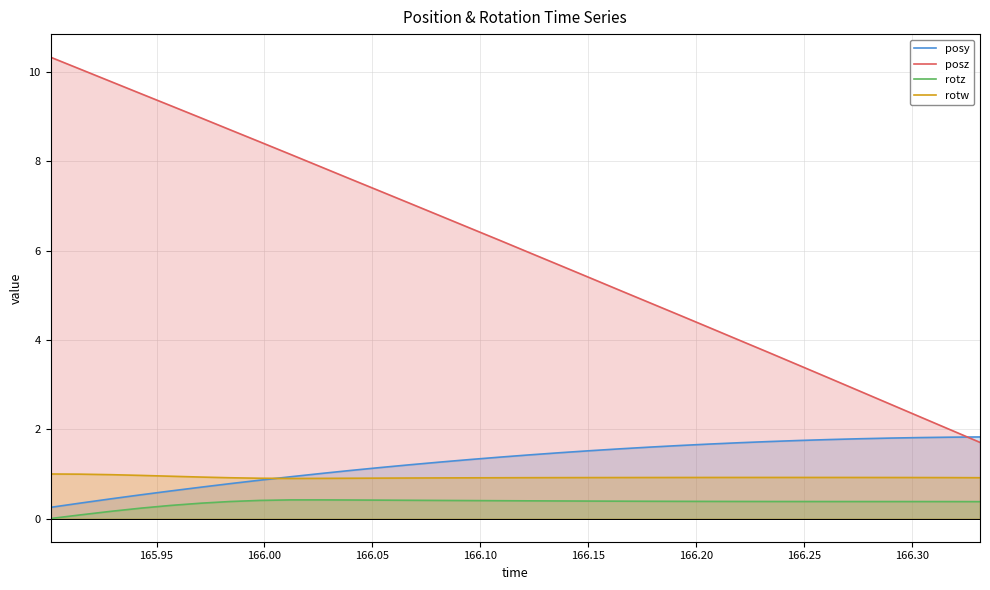

What is the sum of all posy values?

40.8